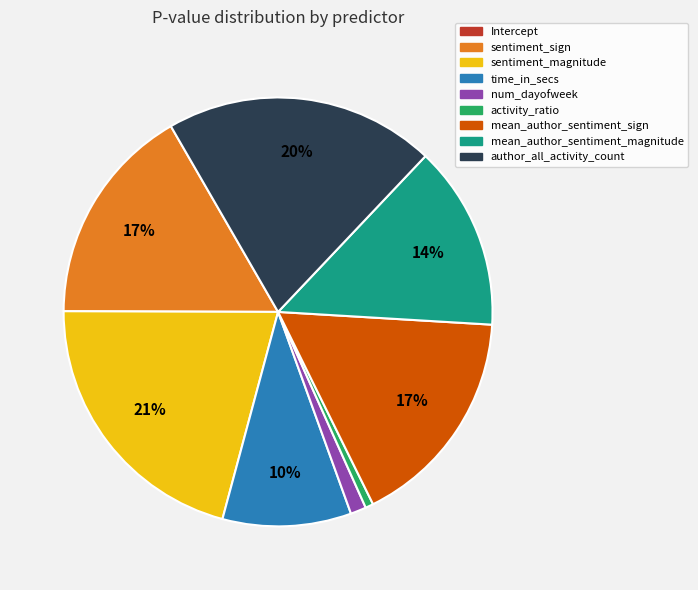

Which has a higher value, mean_author_sentiment_magnitude or author_all_activity_count?

author_all_activity_count